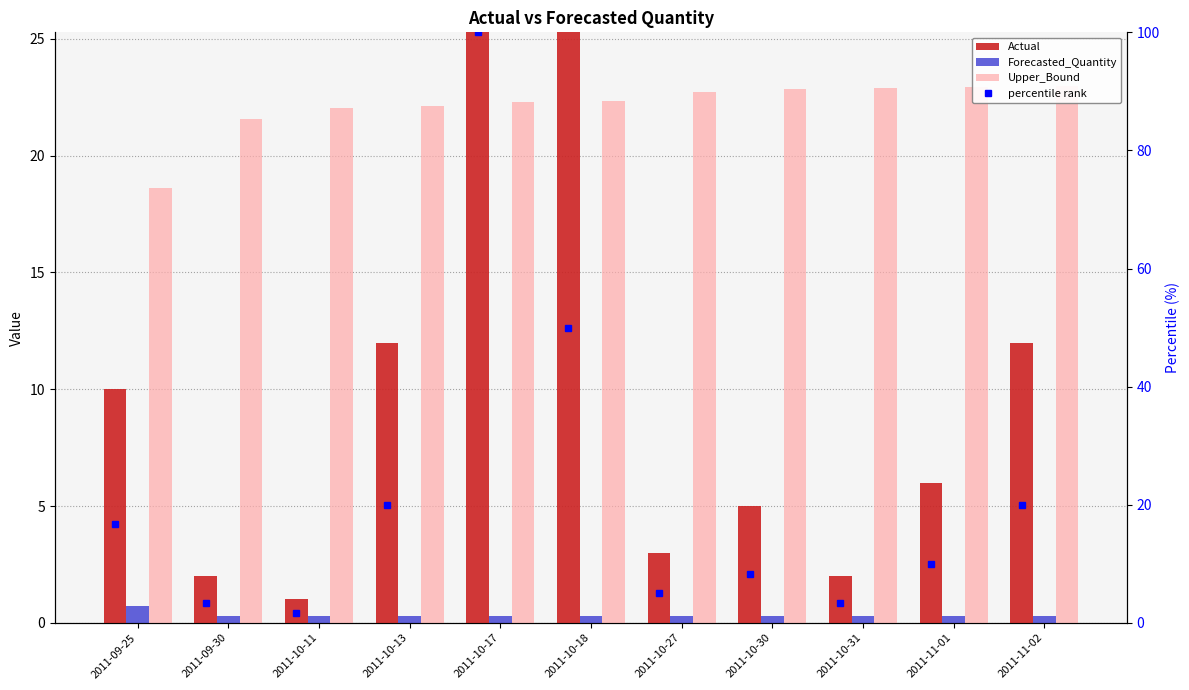

Count the number of data series in this chart.

4